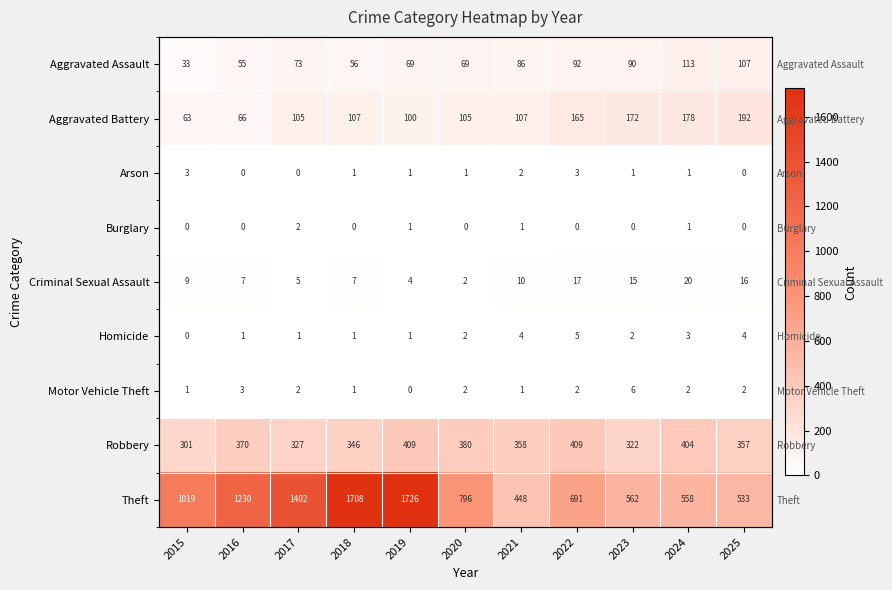

What is the spread (max minus min) of values at 2024?

557